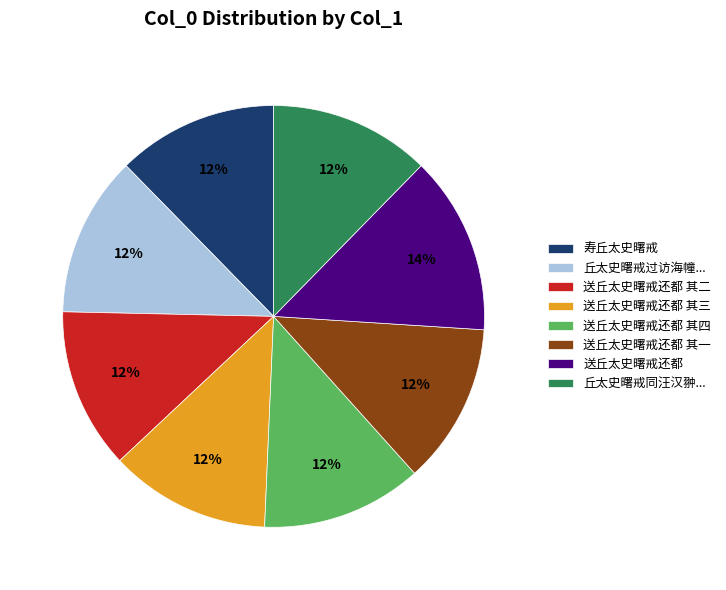

Combined, do 送丘太史曙戒还都 and 寿丘太史曙戒 account for over 50%?

No